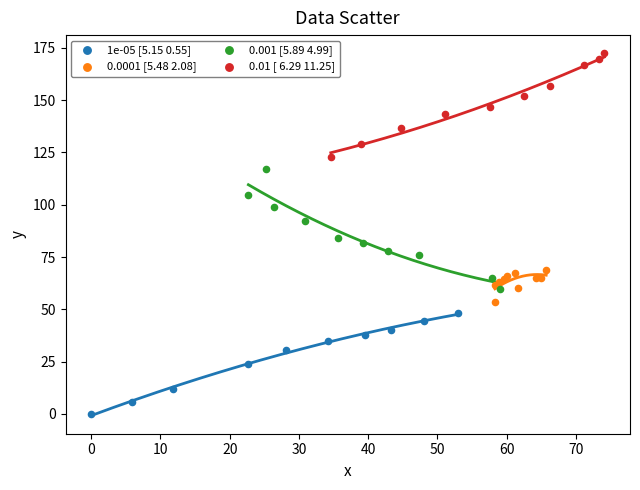

Which series reaches the minimum Y coordinate?

1e-05 [5.15 0.55]